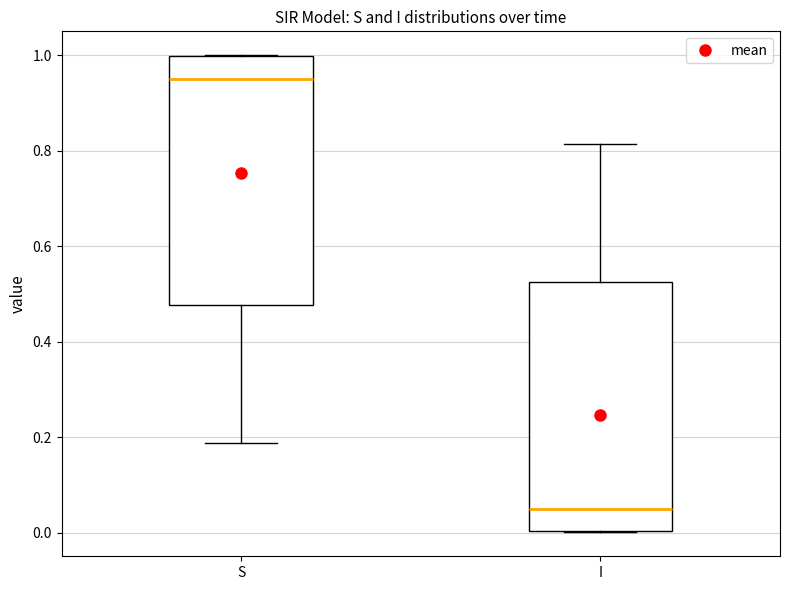

Reading left to right, read every box against the y-axis: the position of its median line, the range the box covers, and the ends of its whiskers. The values are not printed on the chart, so give them approximately, as read against the axis.

S: median 0.96, box 0.48 to 1.00, whiskers 0.18 to 1.00
I: median 0.04, box 0.00 to 0.52, whiskers 0.00 to 0.82